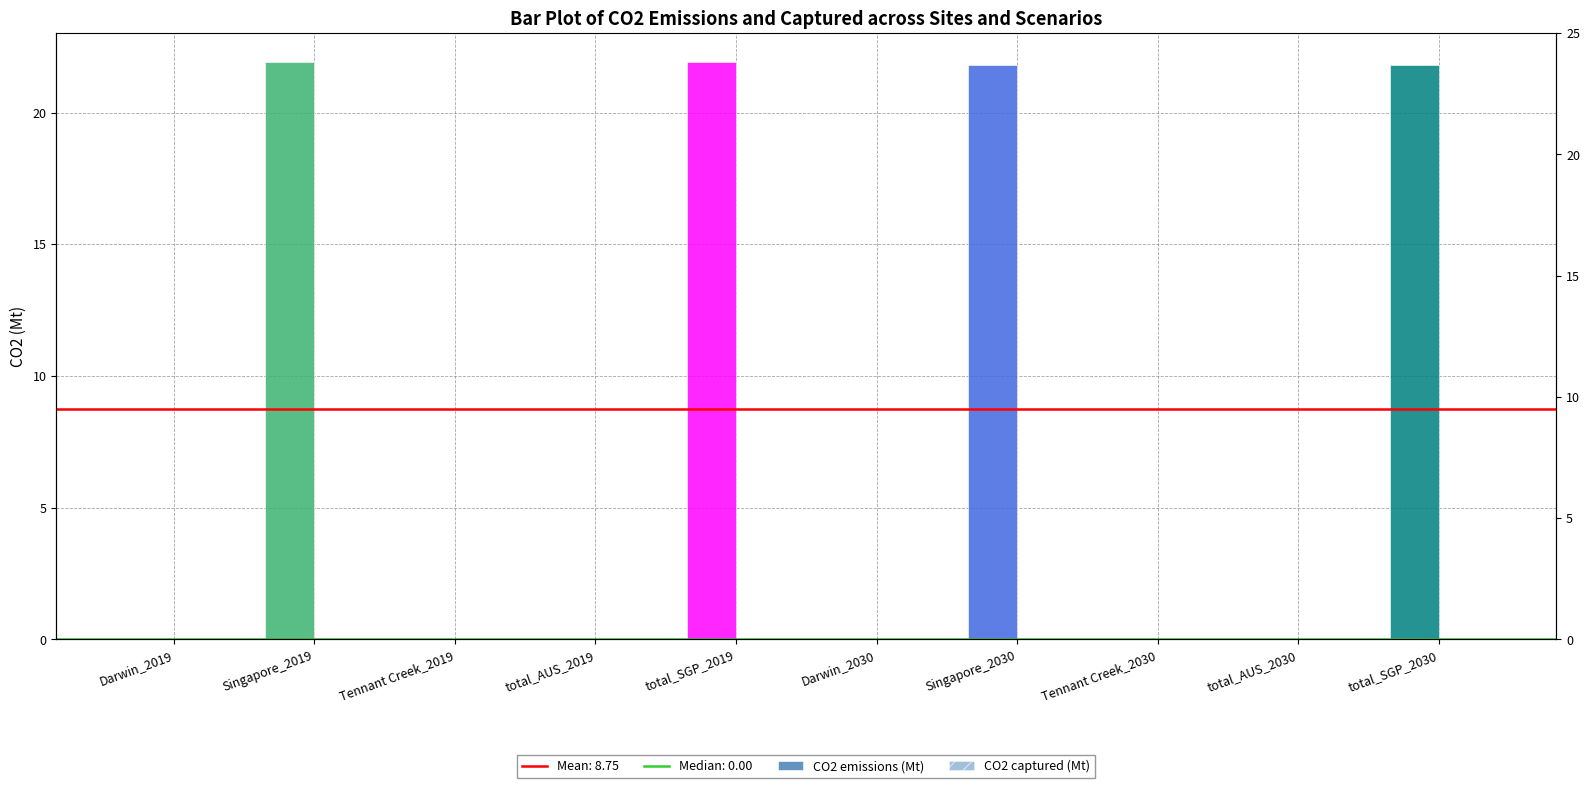

Reading left to right, extract all data points from this chart.

CO2 emissions (Mt): Darwin_2019=0.0	Singapore_2019=21.9	Tennant Creek_2019=0.0	total_AUS_2019=0.0	total_SGP_2019=21.9	Darwin_2030=0.0	Singapore_2030=21.8	Tennant Creek_2030=0.0	total_AUS_2030=0.0	total_SGP_2030=21.8
CO2 captured (Mt): Darwin_2019=0.0	Singapore_2019=0.0	Tennant Creek_2019=0.0	total_AUS_2019=0.0	total_SGP_2019=0.0	Darwin_2030=0.0	Singapore_2030=0.0	Tennant Creek_2030=0.0	total_AUS_2030=0.0	total_SGP_2030=0.0